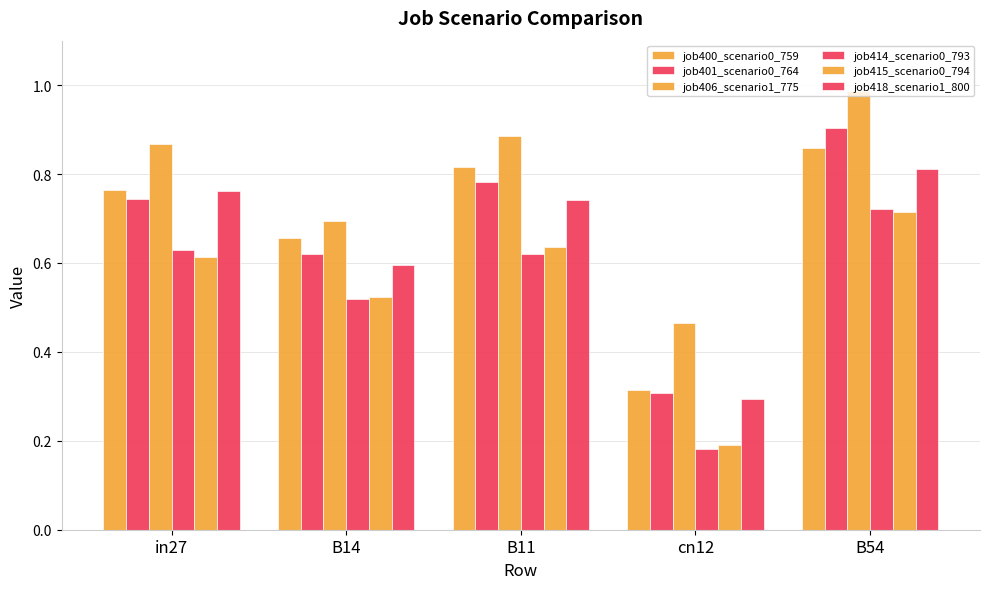

Where is job418_scenario1_800 nearest to the value 0?

cn12